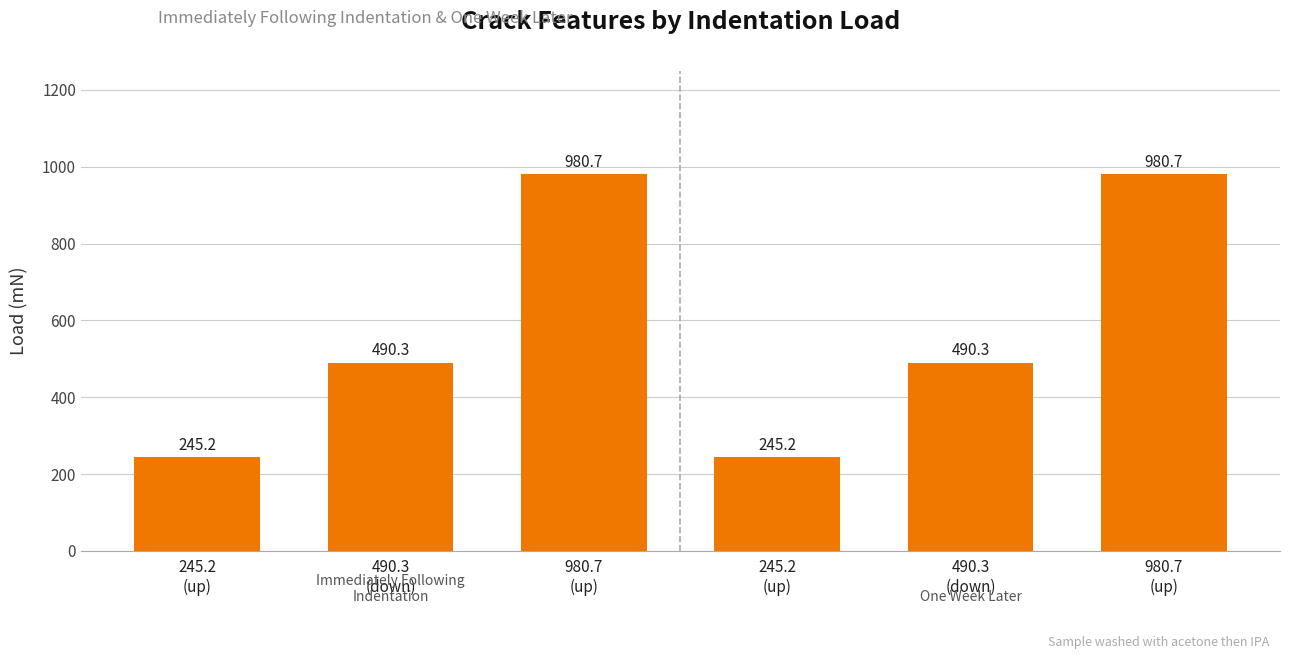

Where is the data nearest to the value 612?

490.3
(down)